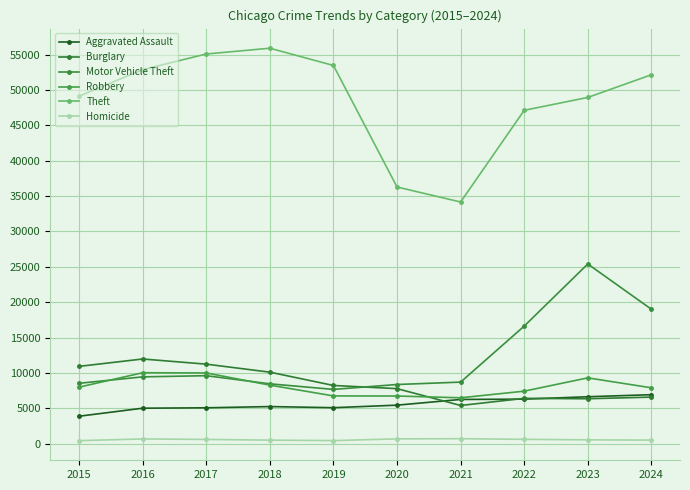

What is the sum of the Robbery values at 2024 and 2023?

17215